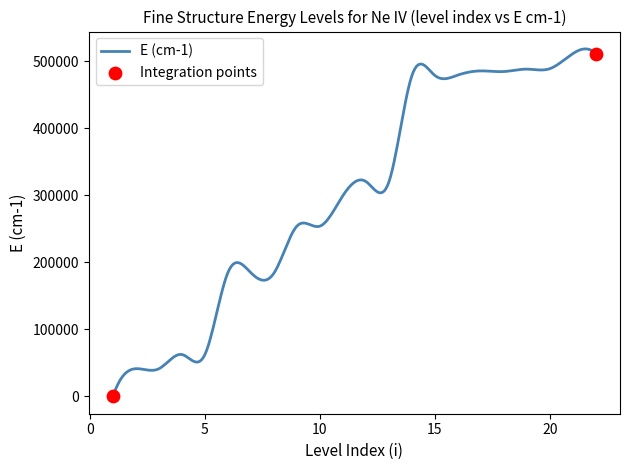

What is the maximum value shown in the chart?

518676.0